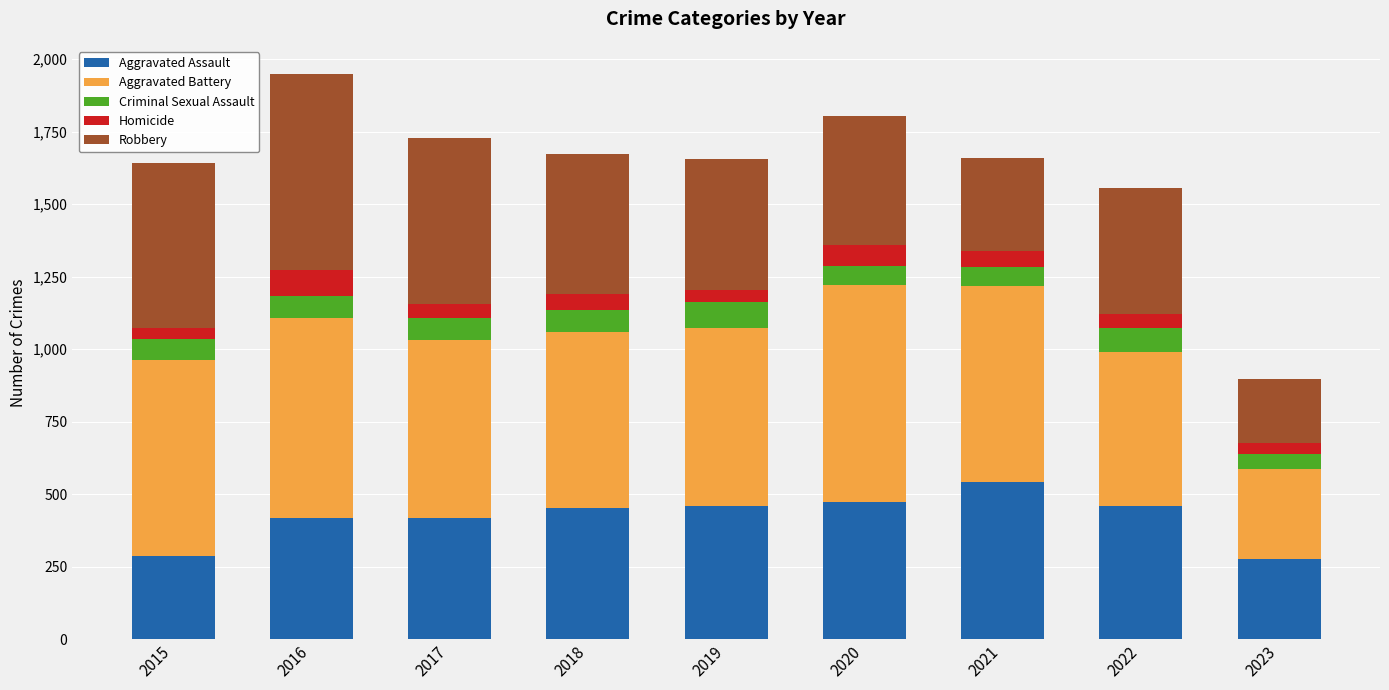

What is the total value across all series at 2021?

1659